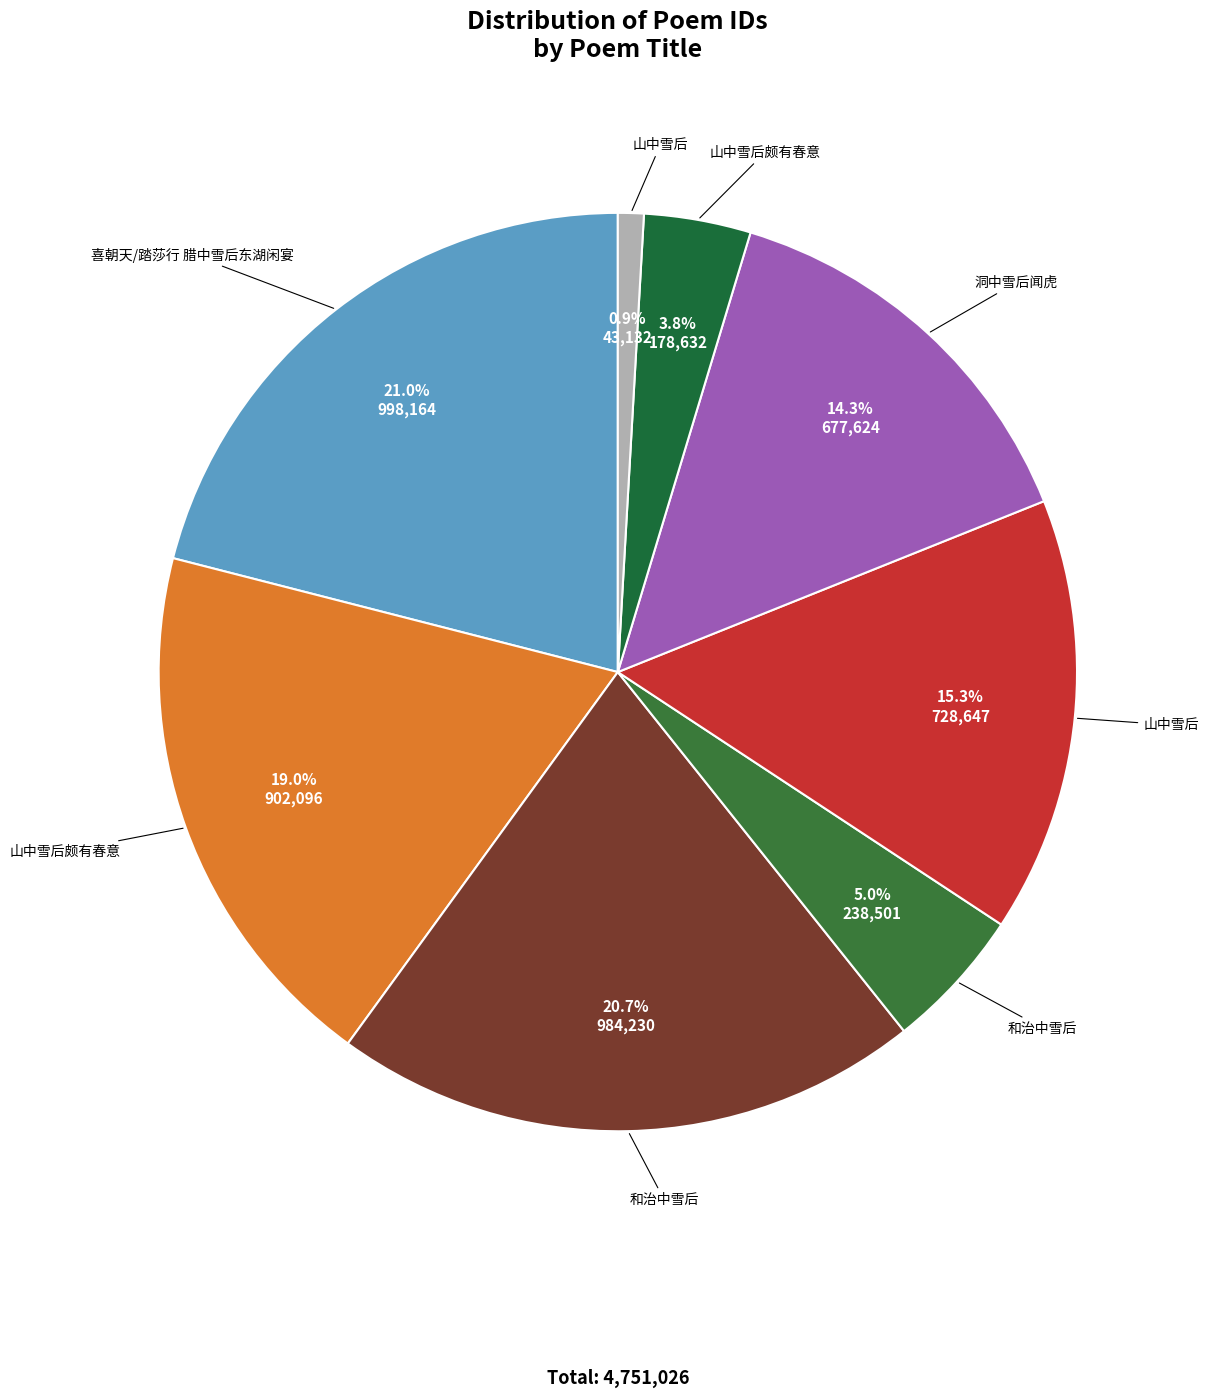

Count the number of slices in the pie.

8